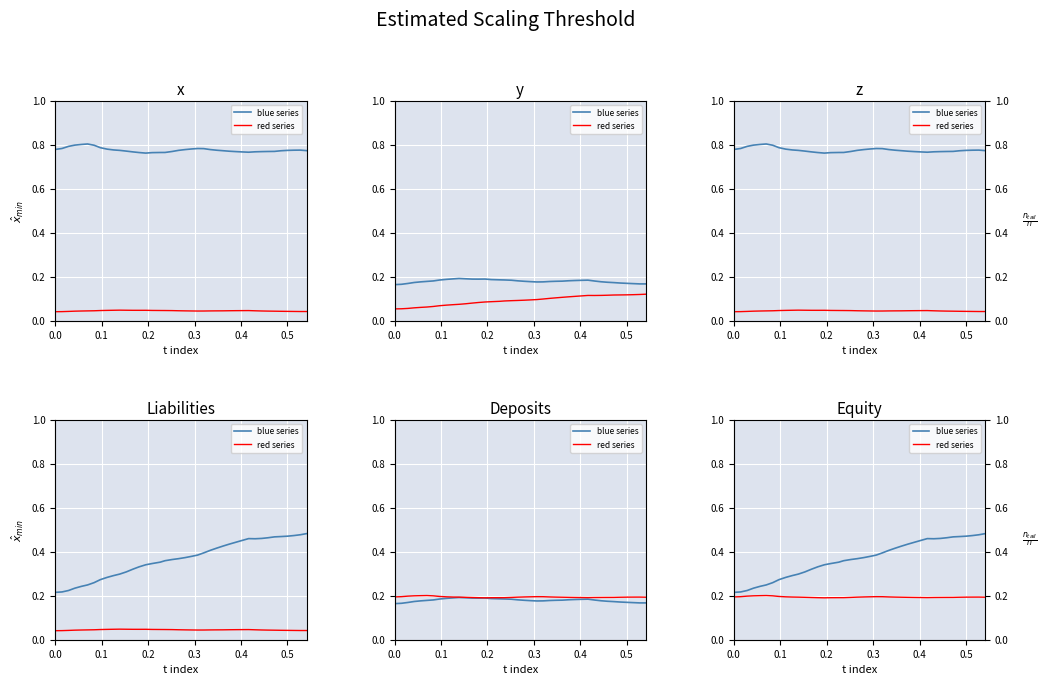

True or false: red series and blue series cross at least once.

False